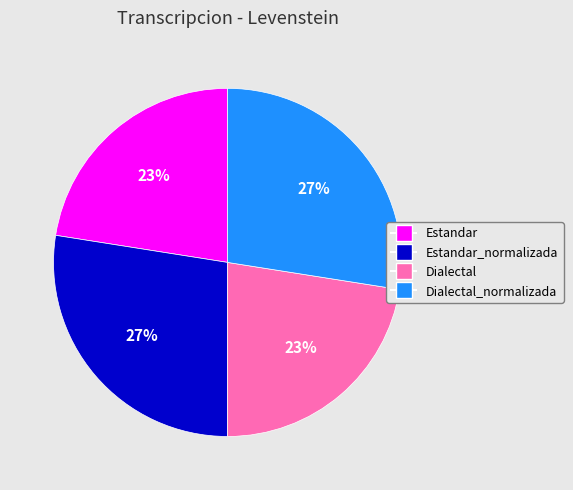

Is there a majority slice in this chart?

No